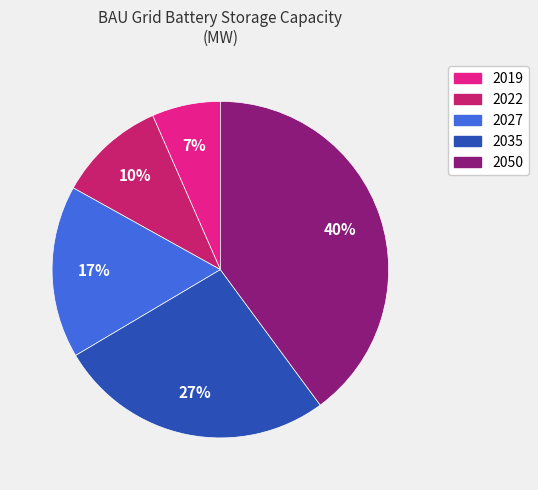

The 2019 slice represents 7% of the pie. True or false?

True